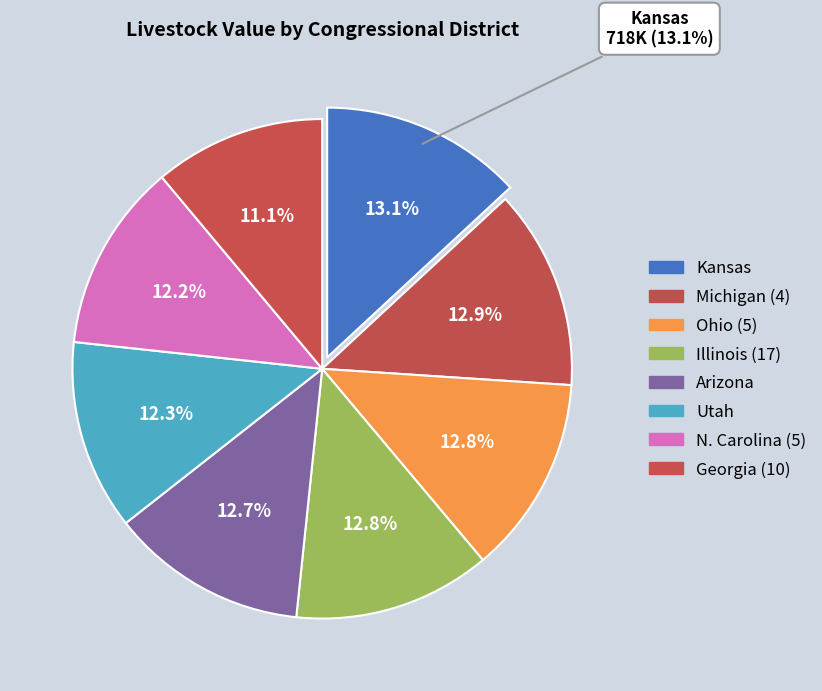

What is the change in value from Illinois (17) to Utah?

-25604